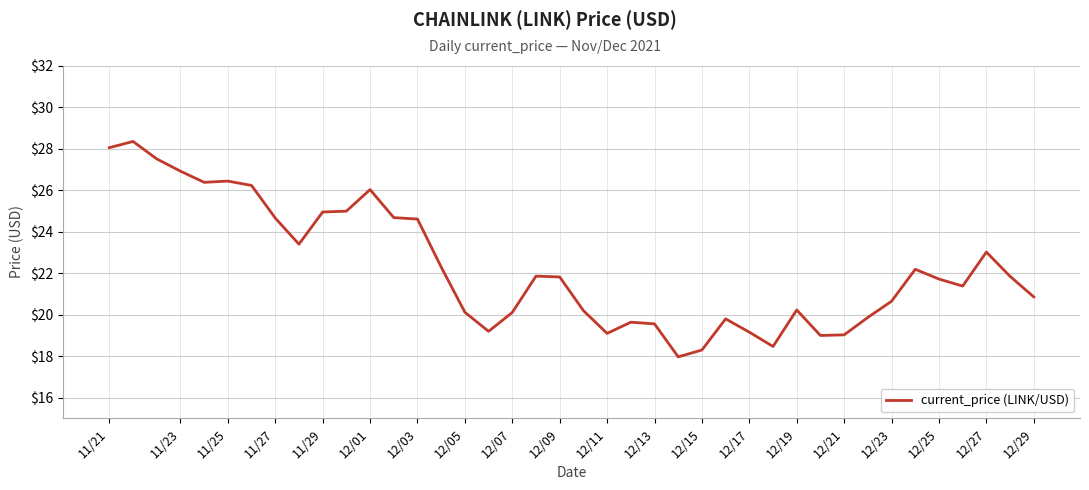

What is the difference between the maximum and minimum values?

10.4